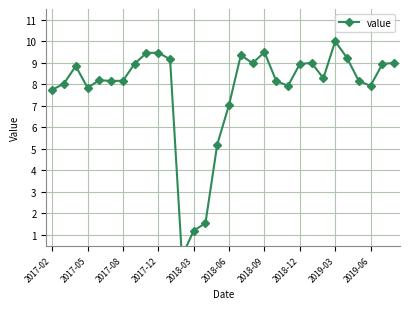

How many interior local peaks (higher than both neighbors) does the data have?

7